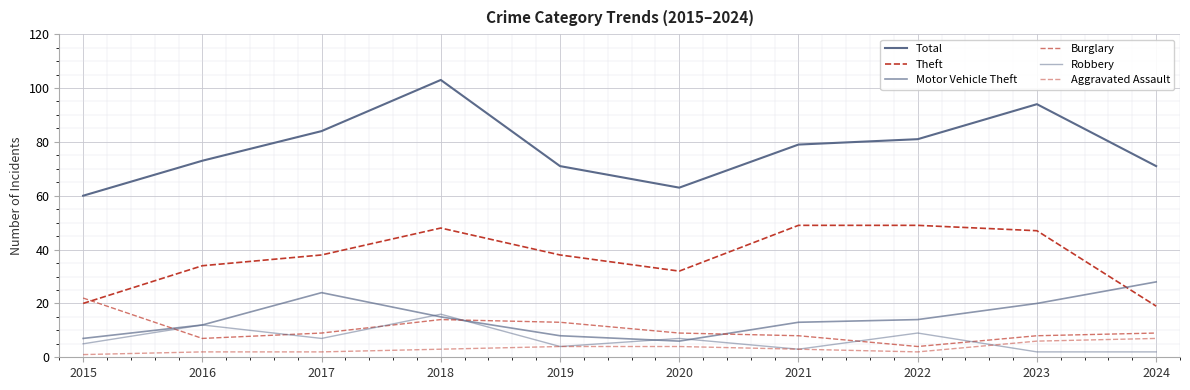

What is the sum of the Theft values at 2023 and 2024?

66